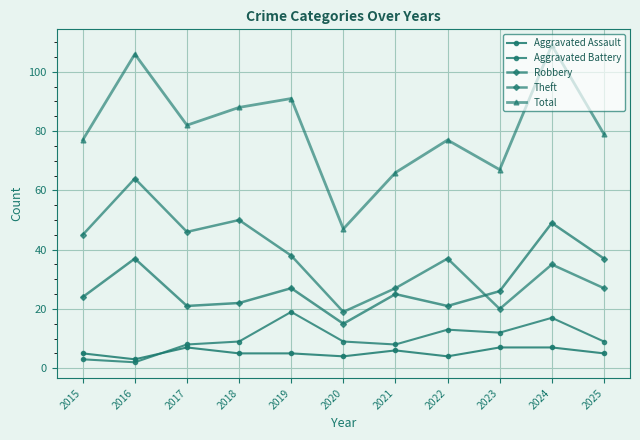

Rank the series by their maximum value, from lowest to highest.

Aggravated Assault, Aggravated Battery, Robbery, Theft, Total